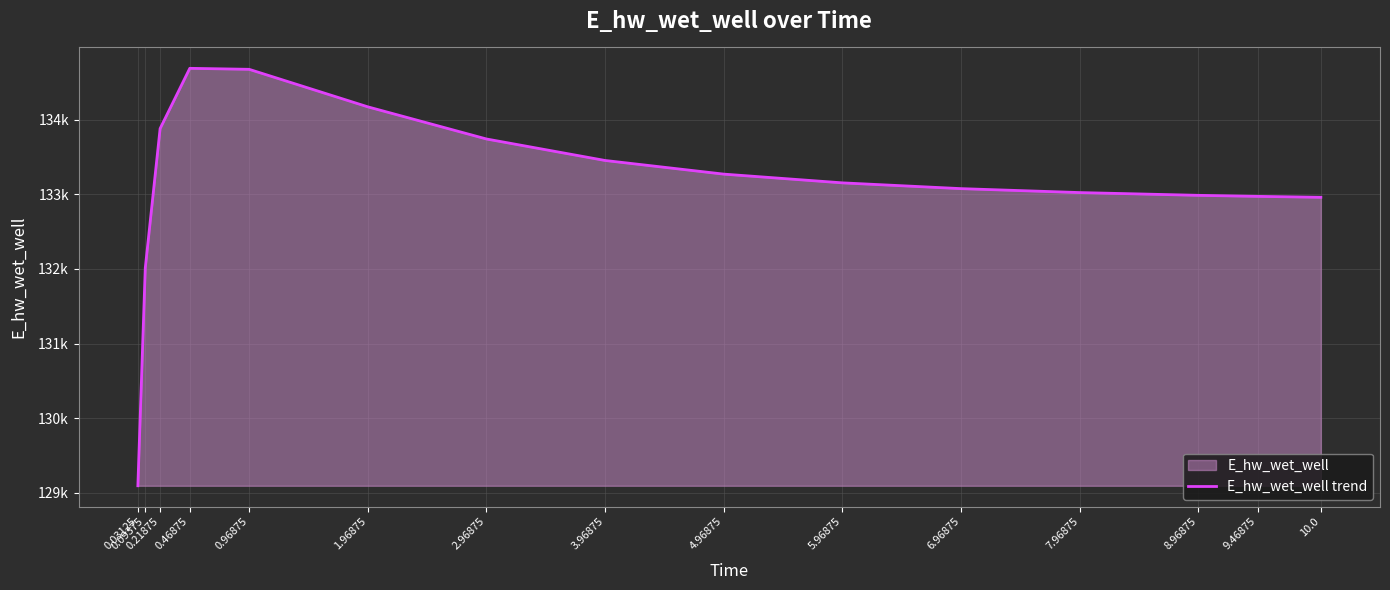

List the labels in order of value, largest first.

0.46875, 0.96875, 1.96875, 0.21875, 2.96875, 3.96875, 4.96875, 5.96875, 6.96875, 7.96875, 8.96875, 9.46875, 10.0, 0.09375, 0.03125